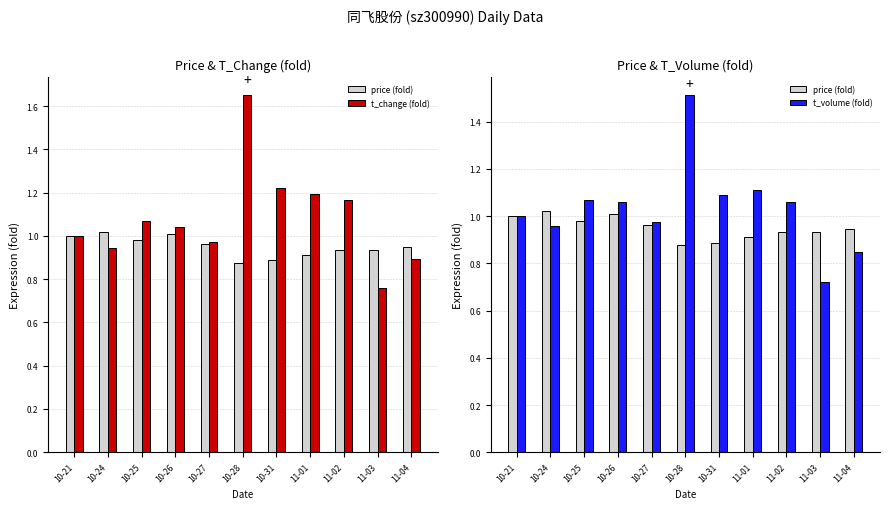

What are all the series names shown in the legend?

price (fold), t_change (fold), t_volume (fold)